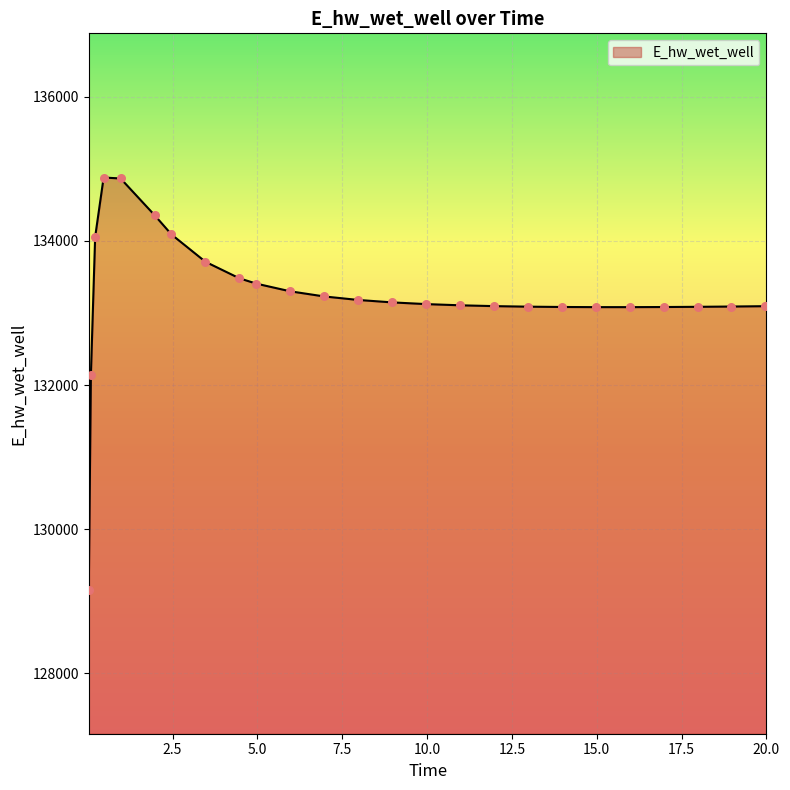

What is the difference between the maximum and minimum values?

5715.2